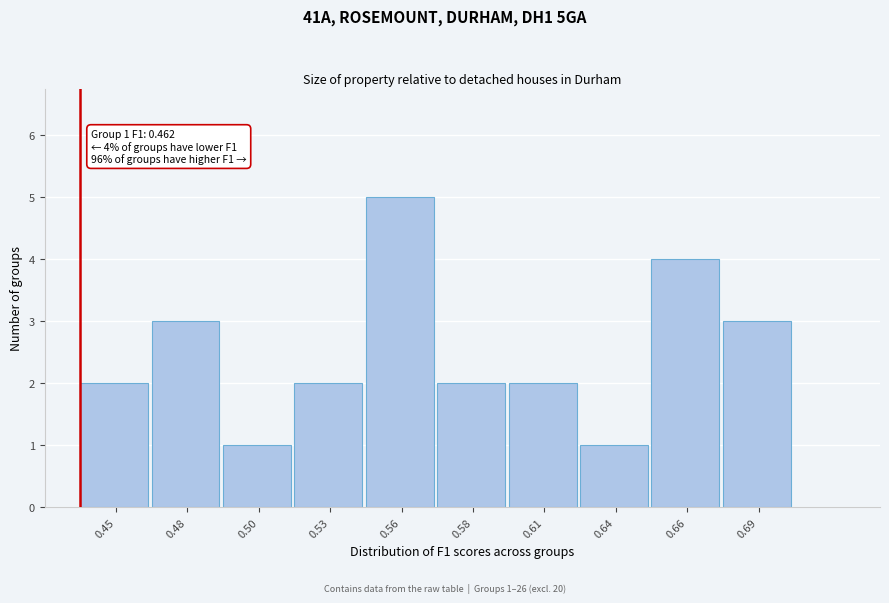

Reading right to left, extract all data points from this chart.

3	4	1	2	2	5	2	1	3	2